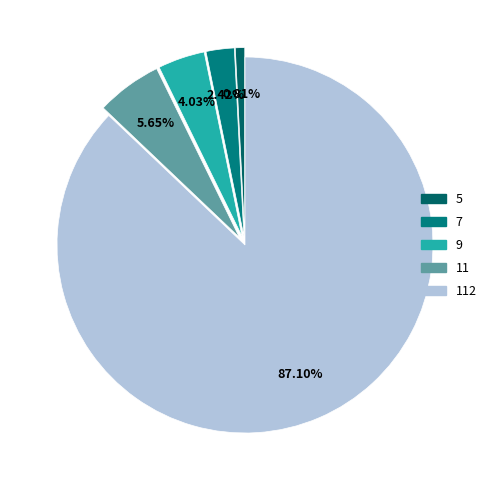

How many slices are in this pie chart?

5